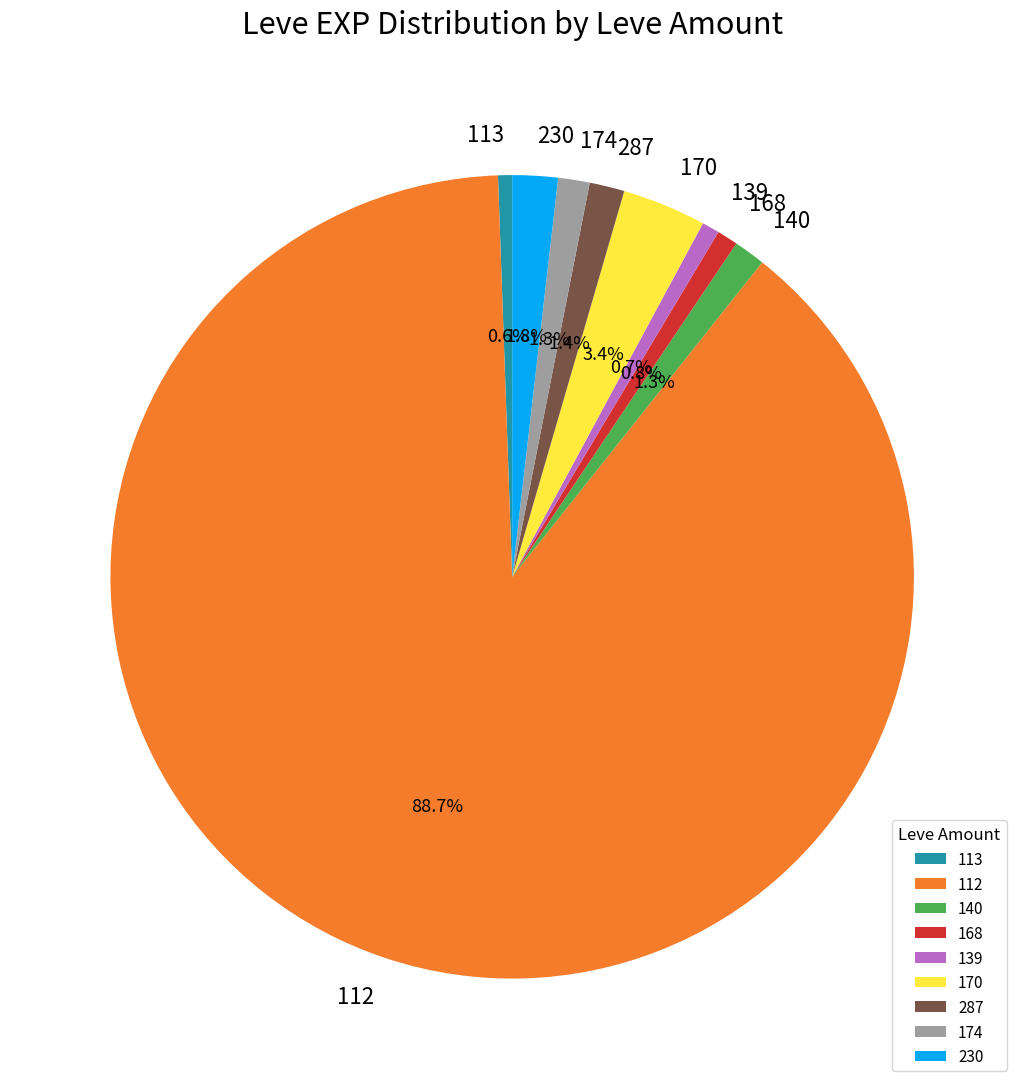

What is the largest slice in the pie chart?

112